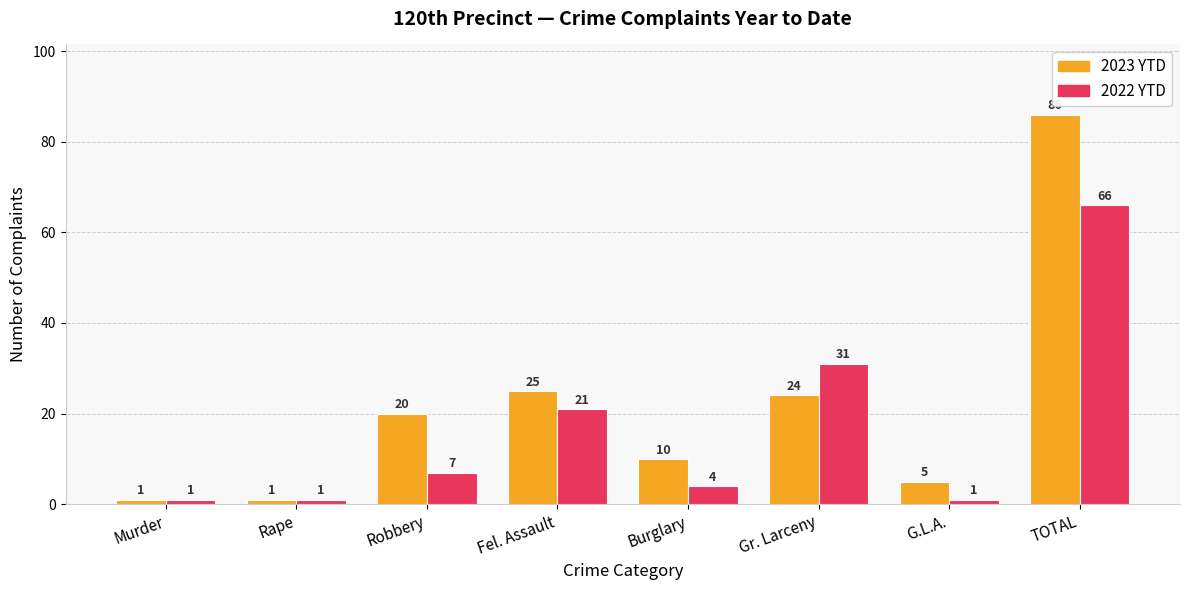

How many distinct data groups are displayed?

2